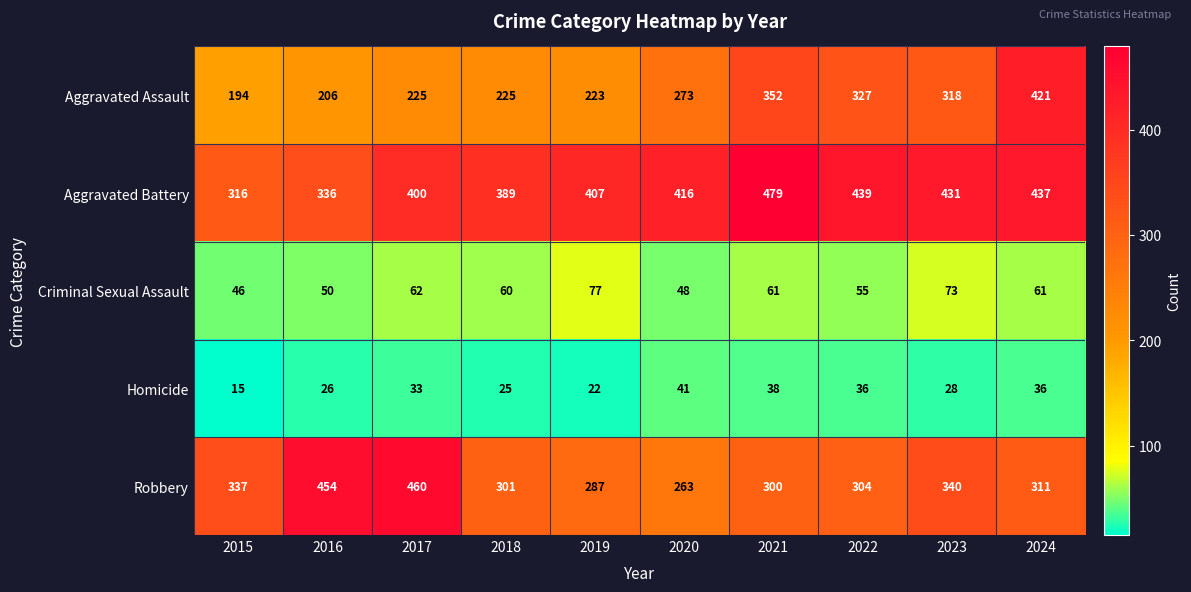

What is the minimum value for Robbery?

263